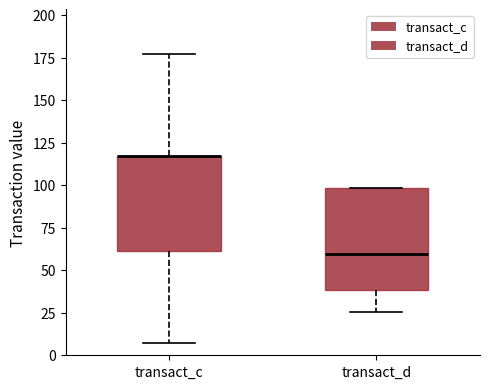

Reading left to right, read every box against the y-axis: the position of its median line, the range the box covers, and the ends of its whiskers. The values are not printed on the chart, so give them approximately, as read against the axis.

transact_c: median 115 (drawn on the box's upper edge), box 60 to 115, whiskers 5 to 175
transact_d: median 60, box 40 to 100, whiskers 25 to 100